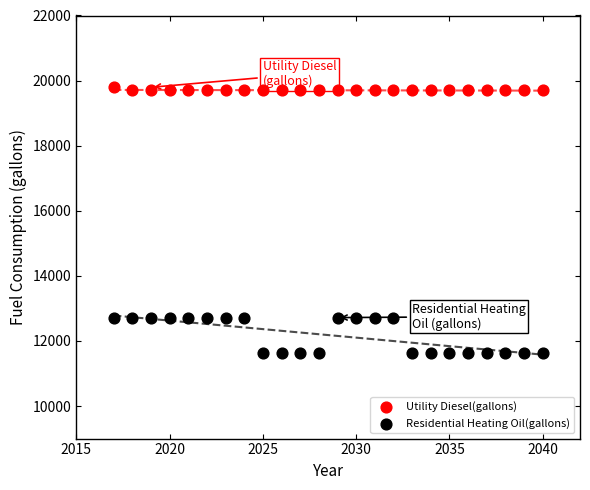

Which series contains the lowest Y value?

Residential Heating Oil(gallons)